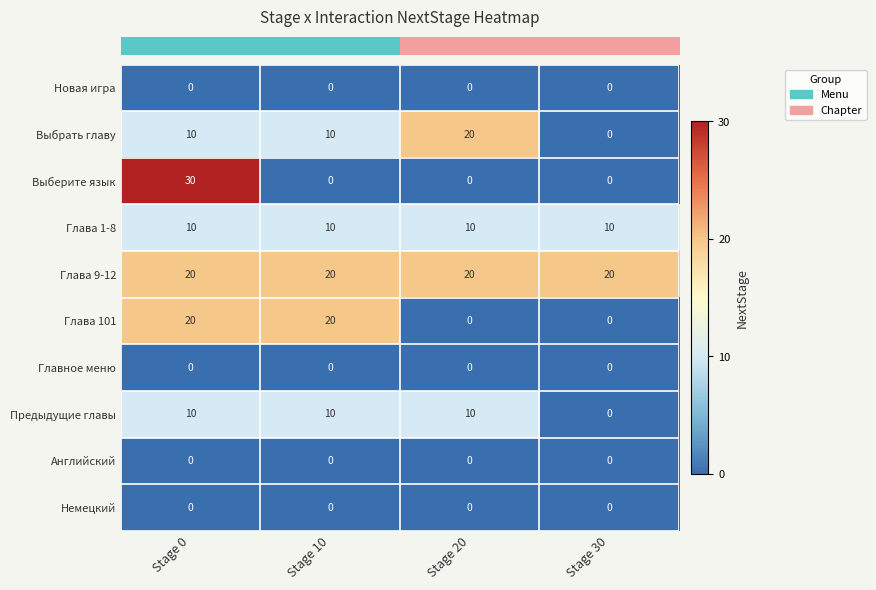

Which series changed the most between Stage 0 and Stage 10?

Выберите язык